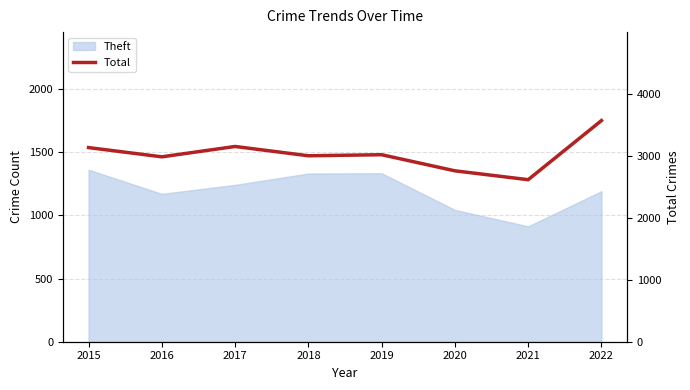

Rank the categories by value from lowest to highest.

2021, 2020, 2016, 2018, 2019, 2015, 2017, 2022